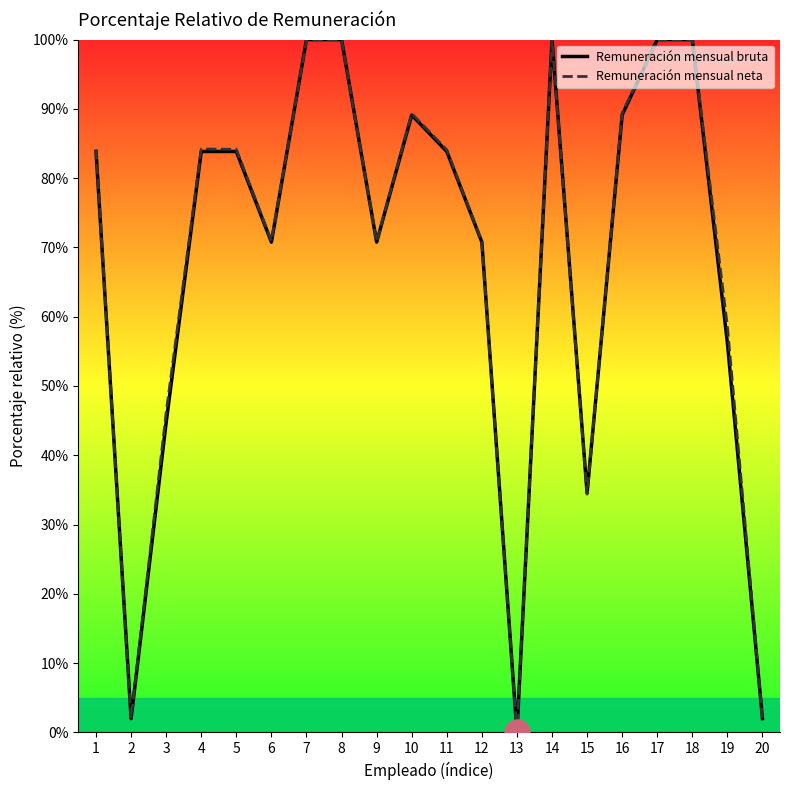

What is the average value of the Remuneración mensual neta series?

68.5